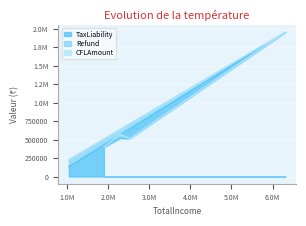

True or false: Refund has a value of 28240 at 2297770.

False